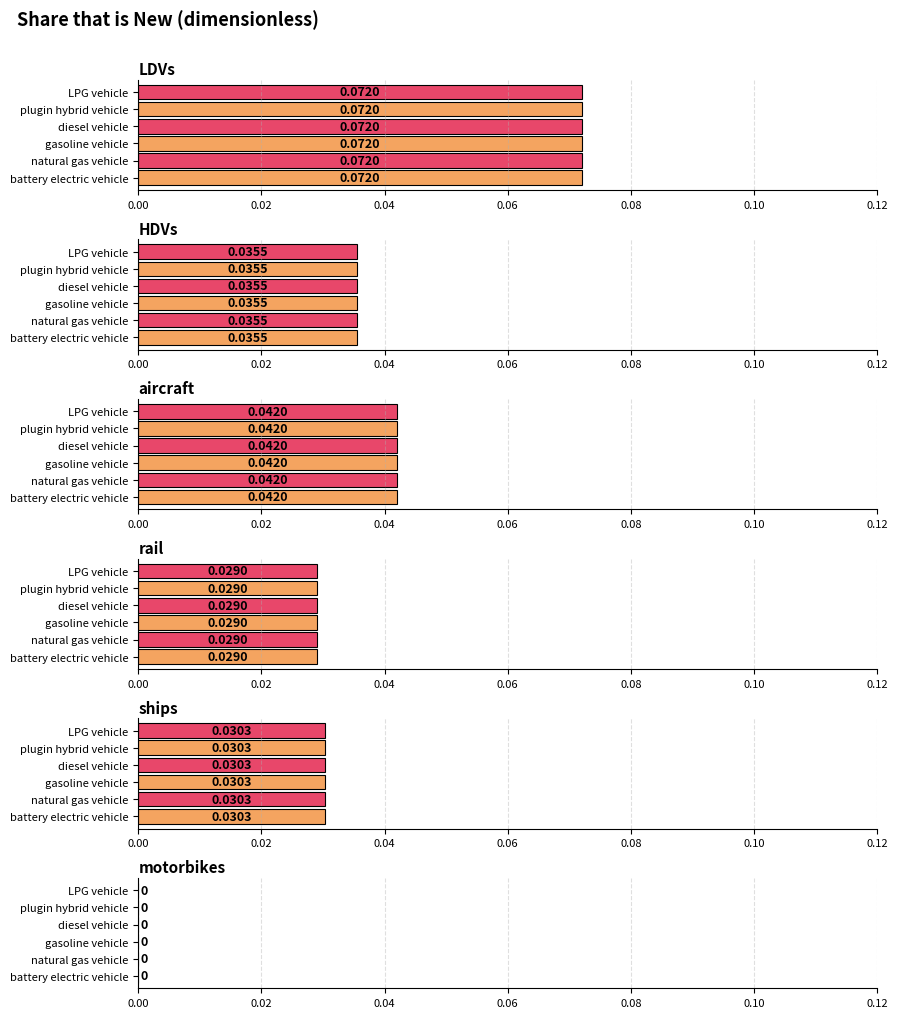

At which category does the chart reach its peak across all series?

LDVs